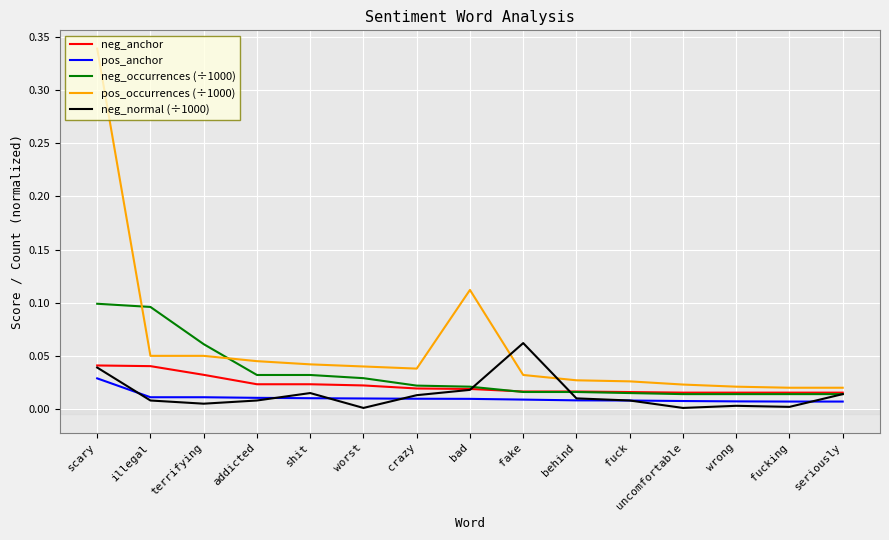

The neg_occurrences (÷1000) series shows 0.0 at fucking. True or false?

True